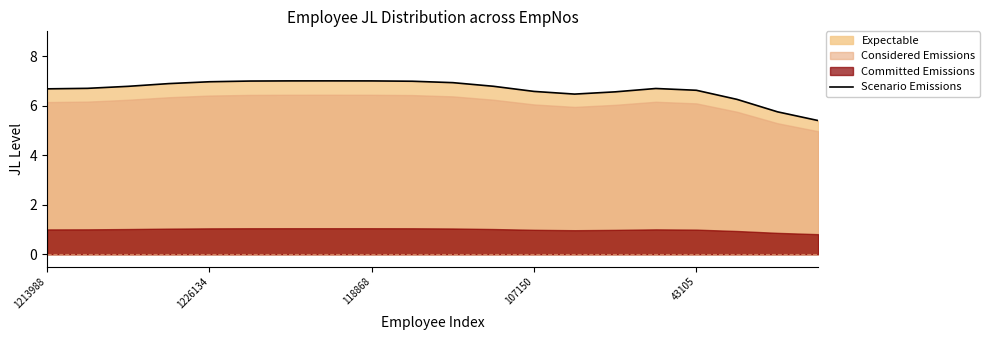

What is the label of the 7th point from the right?

13